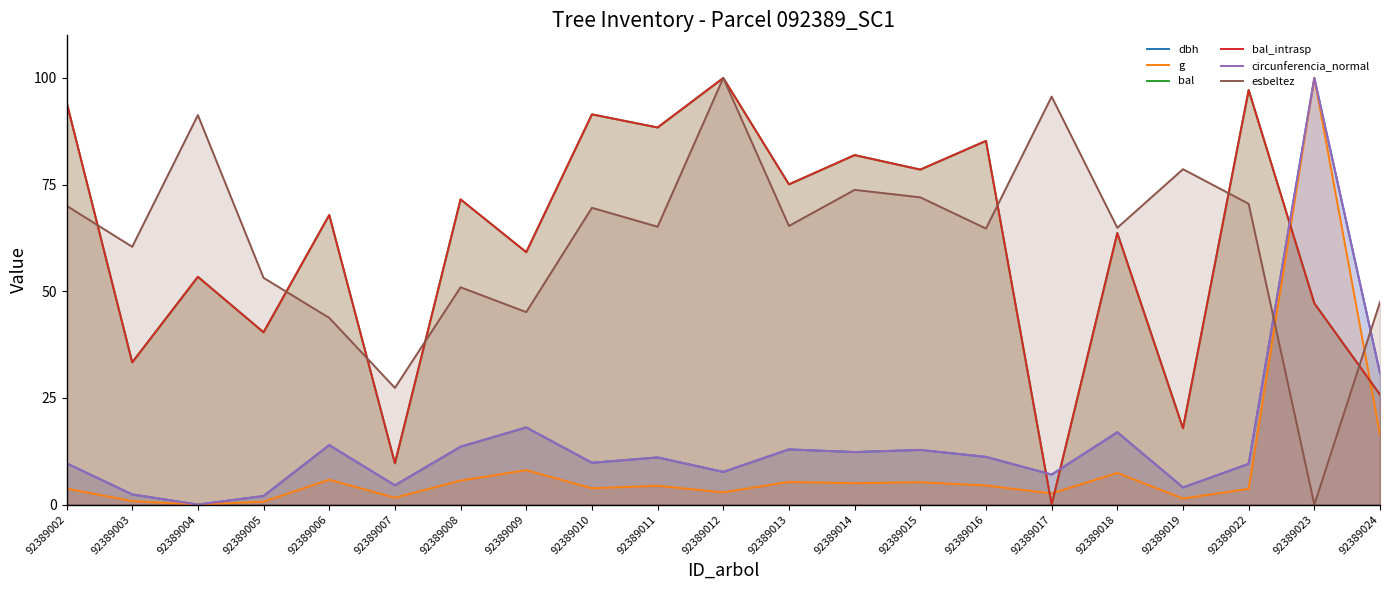

At how many categories does at least one series exceed 68?

14